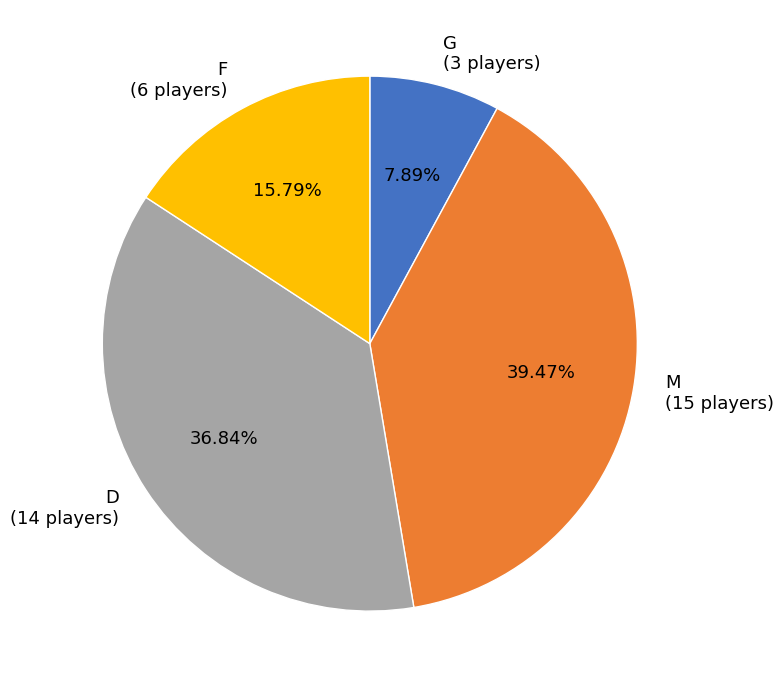

What percentage is the D slice, to the nearest percent?

37%